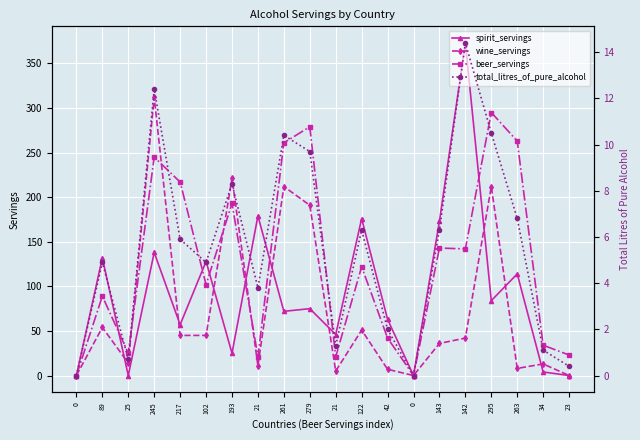

How many interior local peaks does the beer_servings series have?

7